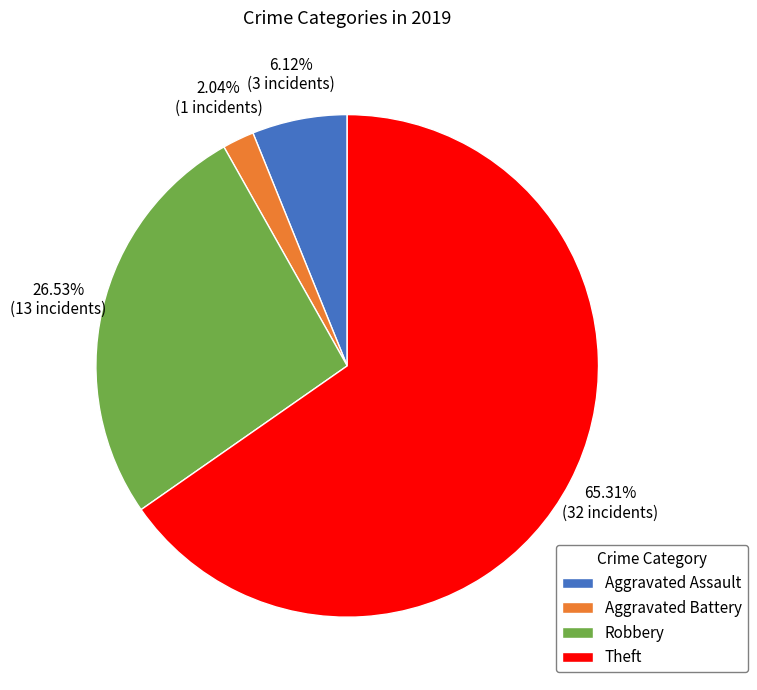

Which category accounts for the majority?

Theft